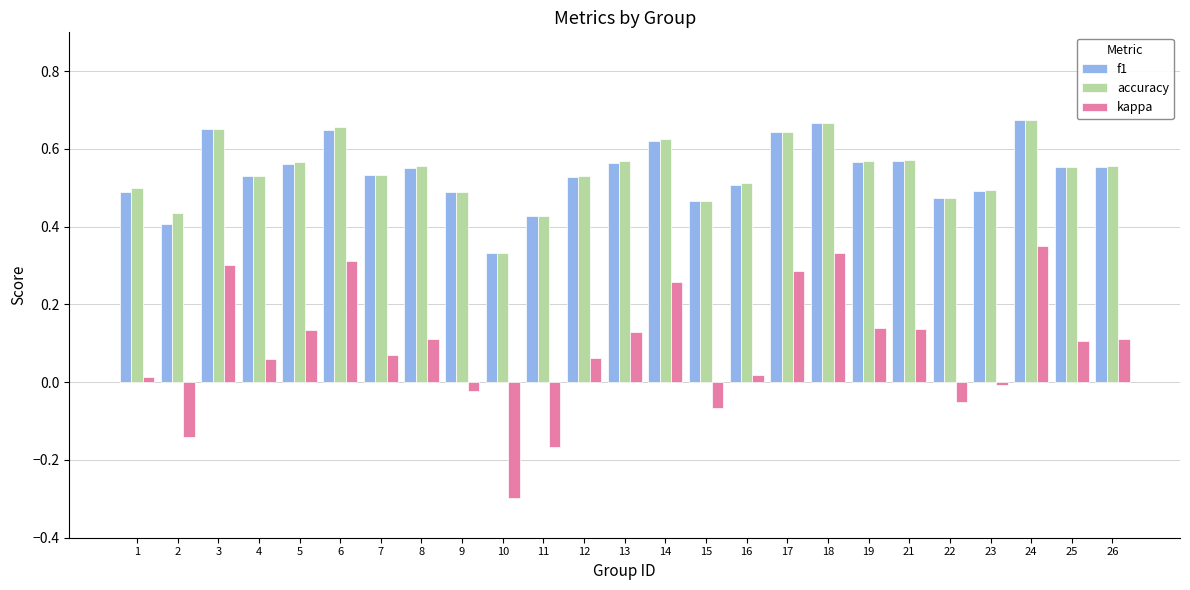

What is the total value across all series at 9?

1.0